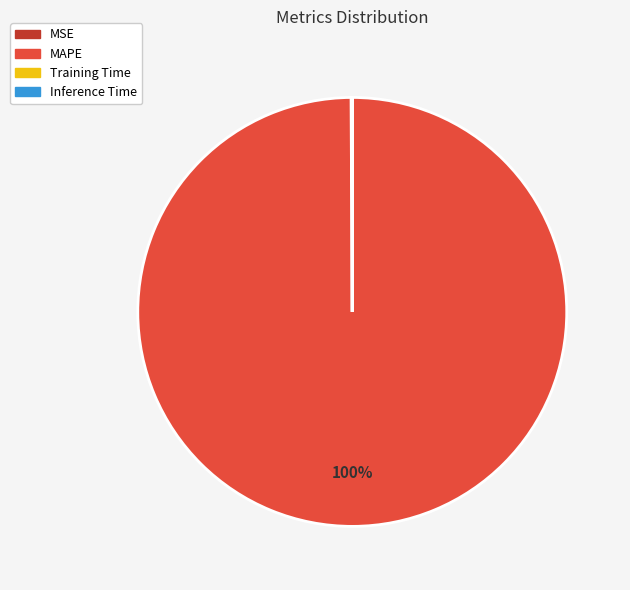

To the nearest percent, what is the average slice percentage?

25%